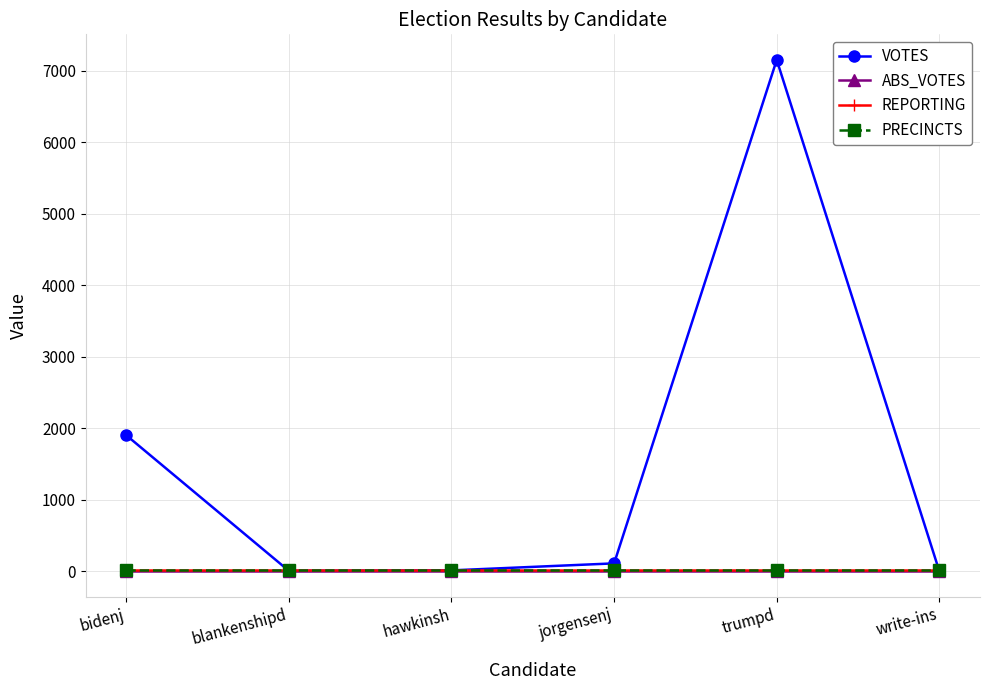

Reading left to right, list all the values displayed in this chart.

VOTES: bidenj=1903	blankenshipd=5	hawkinsh=12	jorgensenj=110	trumpd=7155	write-ins=0
ABS_VOTES: bidenj=0	blankenshipd=0	hawkinsh=0	jorgensenj=0	trumpd=0	write-ins=0
REPORTING: bidenj=17	blankenshipd=17	hawkinsh=17	jorgensenj=17	trumpd=17	write-ins=17
PRECINCTS: bidenj=17	blankenshipd=17	hawkinsh=17	jorgensenj=17	trumpd=17	write-ins=17